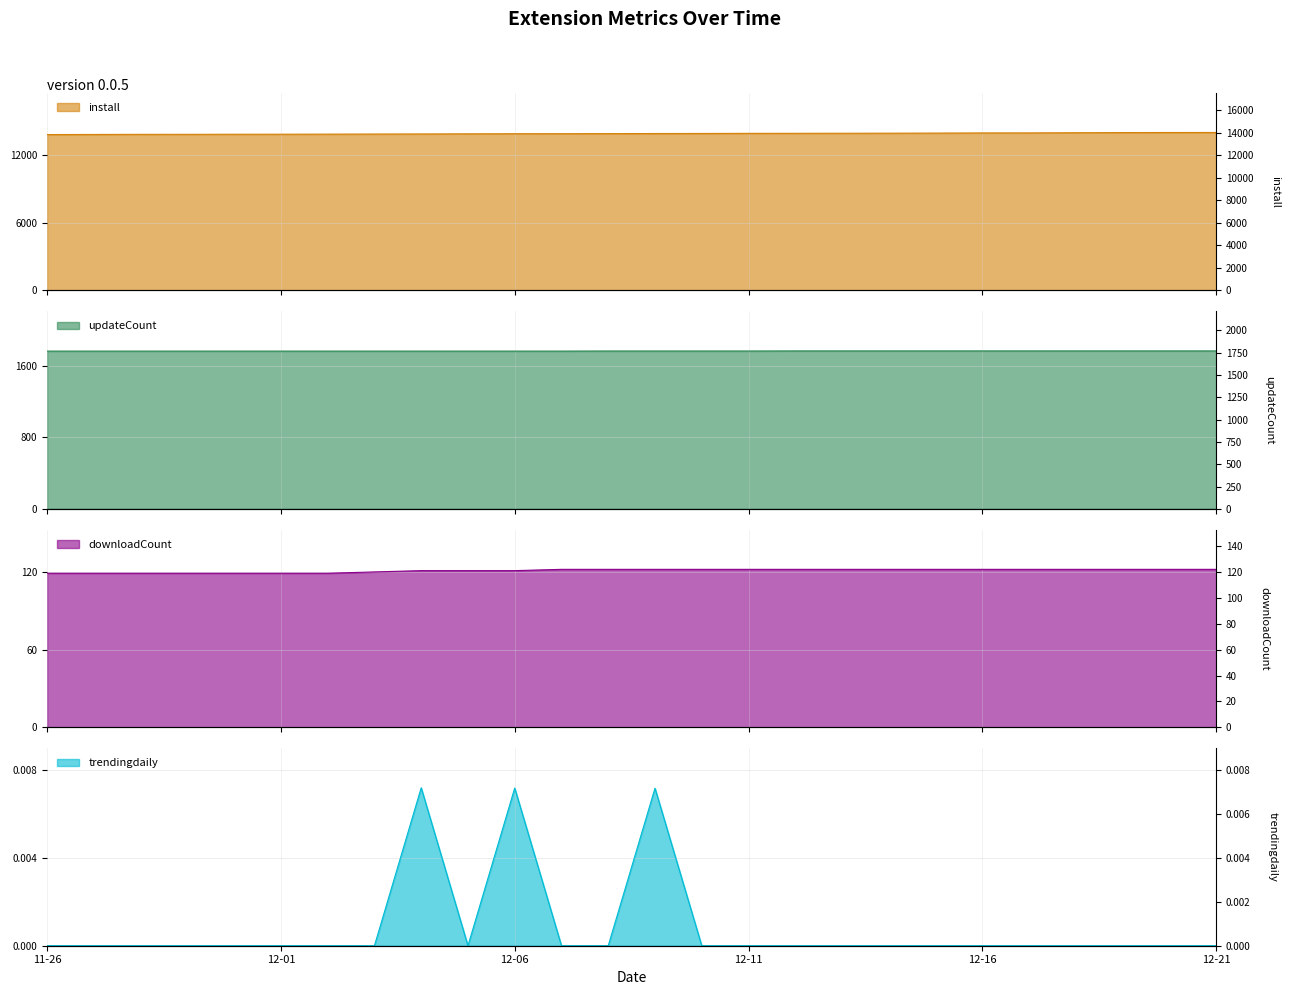

True or false: trendingdaily and install intersect in this chart.

False